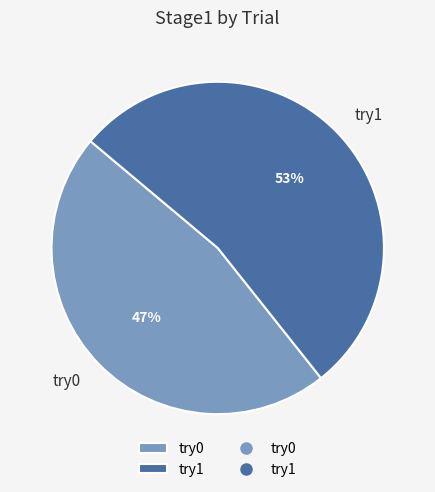

Is there any slice that represents more than half of the pie?

Yes